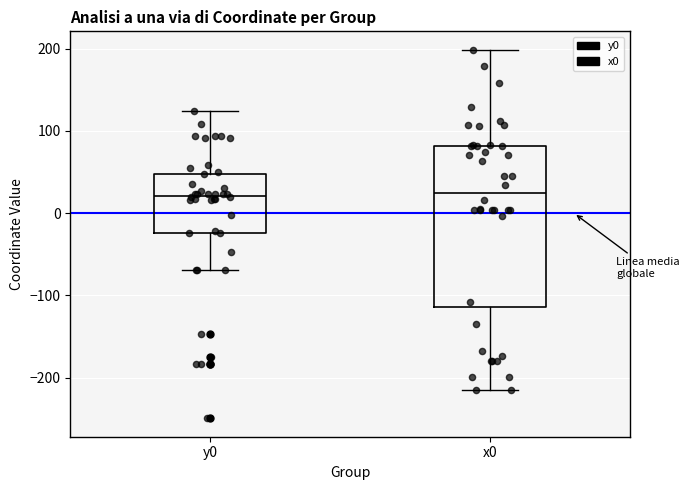

Where is the upper edge of the box for y0 on the y-axis? The values are not printed on the chart, so give them approximately, as read against the axis.

50